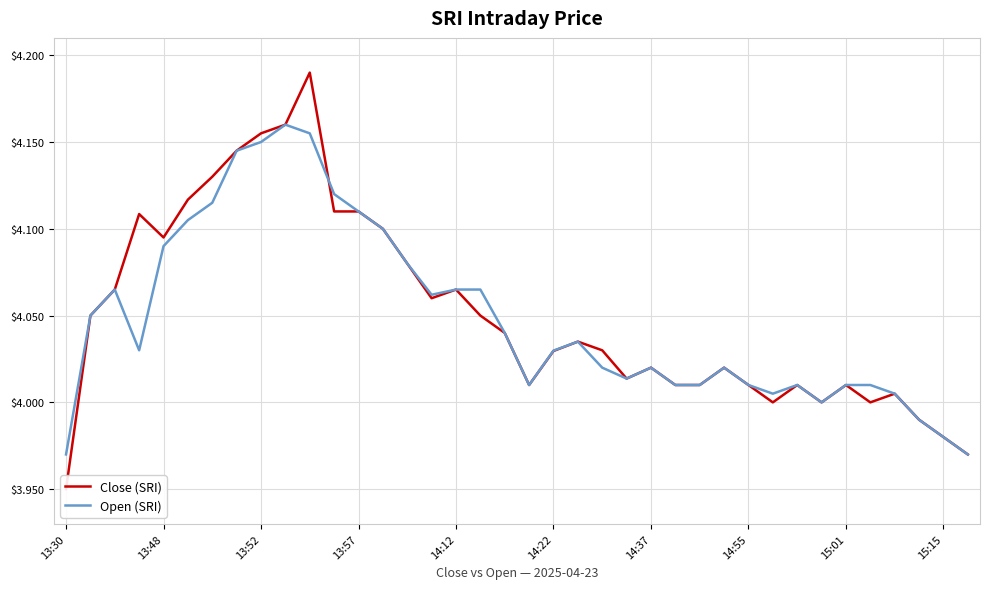

What is the maximum value for Open (SRI)?

4.2